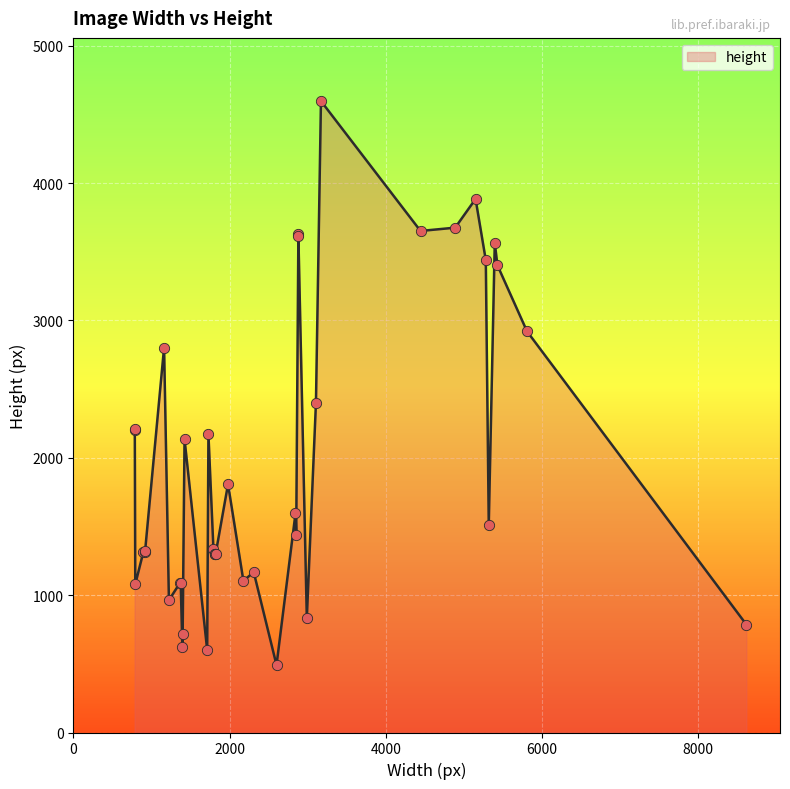

Between 2880 and 785, which is larger?

2880